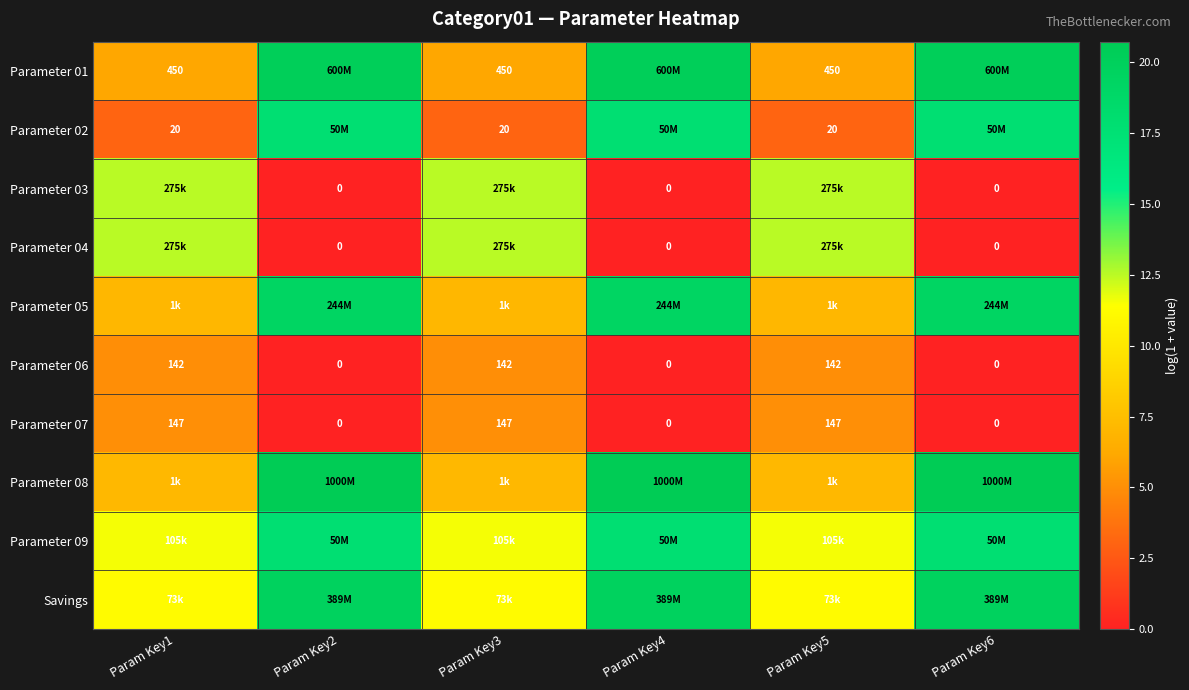

What is the spread (max minus min) of values at Param Key3?

9.5